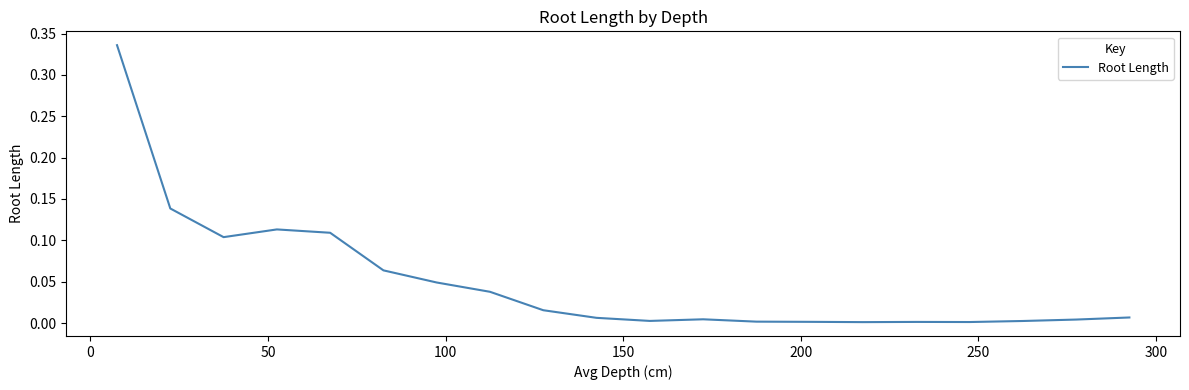

Does the chart display data point markers on the line(s)?

No